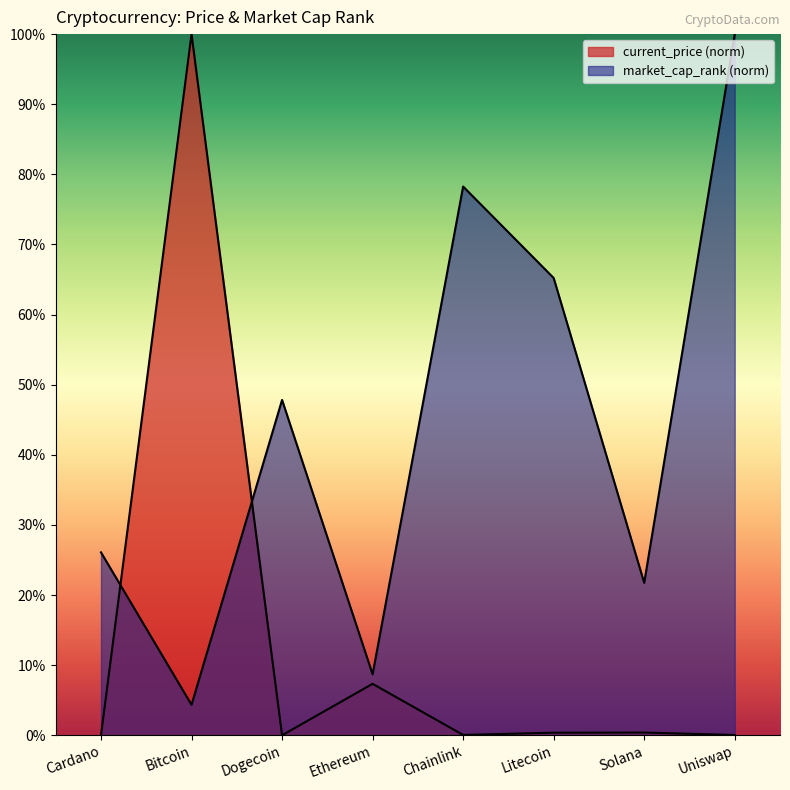

List the series in order of their peak value, lowest first.

current_price, market_cap_rank